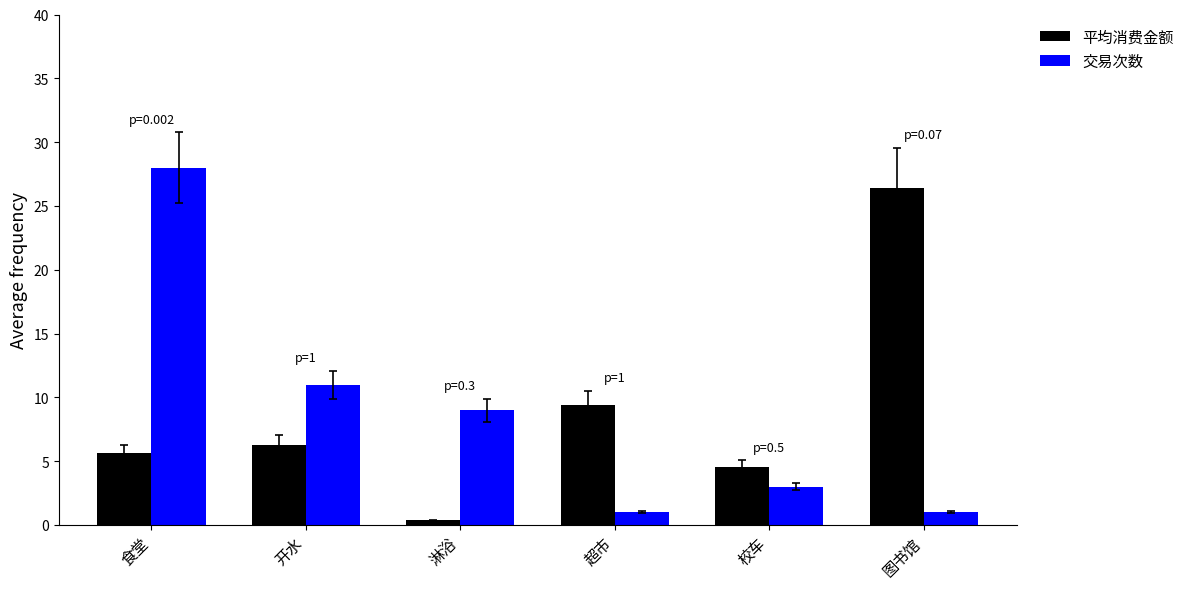

Which series has the widest spread of values?

交易次数